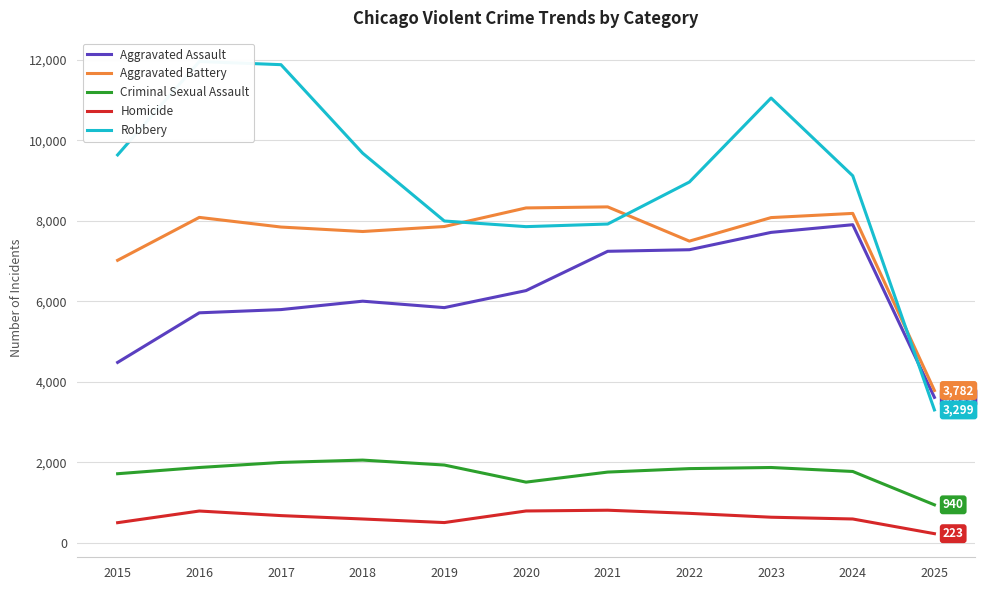

Reading left to right, extract all data points from this chart.

Aggravated Assault: 2015=4480	2016=5713	2017=5793	2018=6002	2019=5842	2020=6265	2021=7242	2022=7281	2023=7712	2024=7903	2025=3611
Aggravated Battery: 2015=7018	2016=8085	2017=7845	2018=7734	2019=7858	2020=8320	2021=8346	2022=7495	2023=8080	2024=8184	2025=3782
Criminal Sexual Assault: 2015=1713	2016=1868	2017=1994	2018=2052	2019=1929	2020=1504	2021=1754	2022=1840	2023=1868	2024=1769	2025=940
Homicide: 2015=496	2016=786	2017=672	2018=588	2019=499	2020=787	2021=806	2022=728	2023=632	2024=588	2025=223
Robbery: 2015=9638	2016=11960	2017=11881	2018=9681	2019=7995	2020=7855	2021=7920	2022=8964	2023=11052	2024=9119	2025=3299